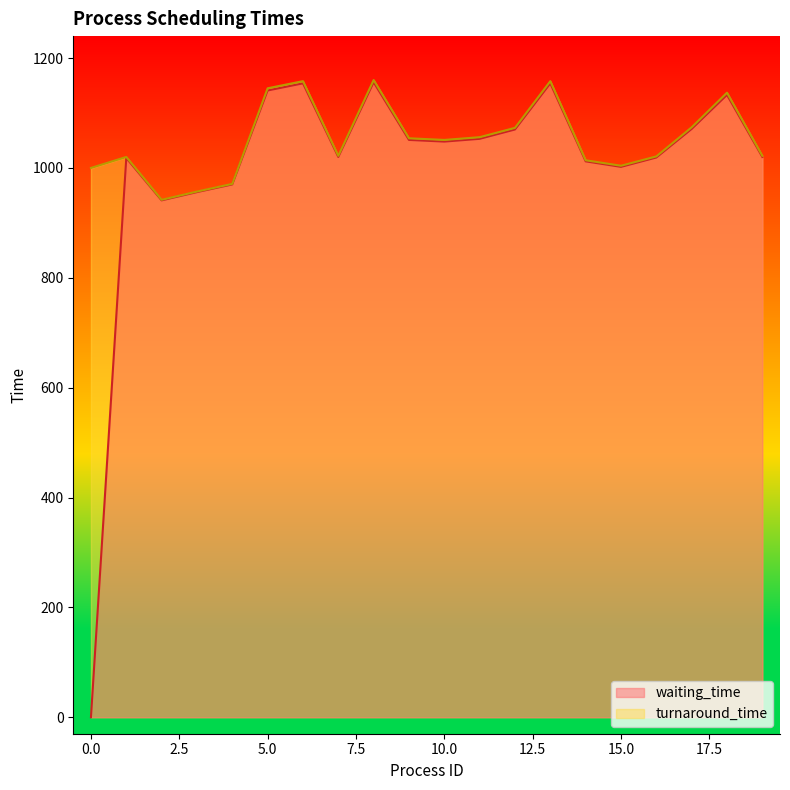

How many lines are shown in the chart?

2